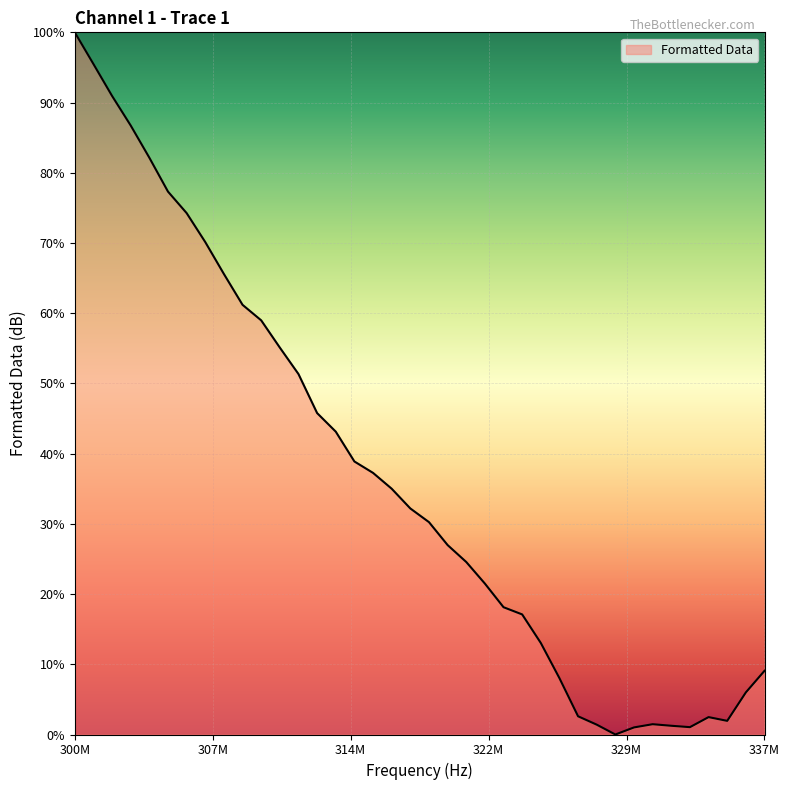

What is the maximum value shown in the chart?

100.0